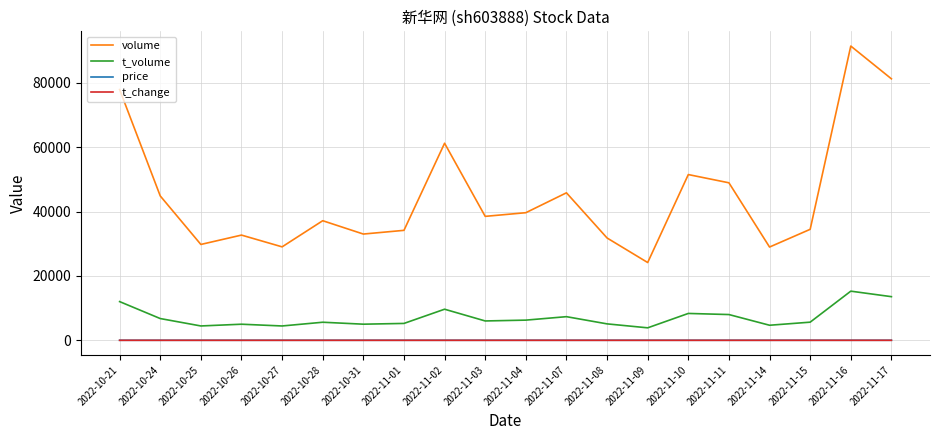

True or false: price and volume intersect in this chart.

False